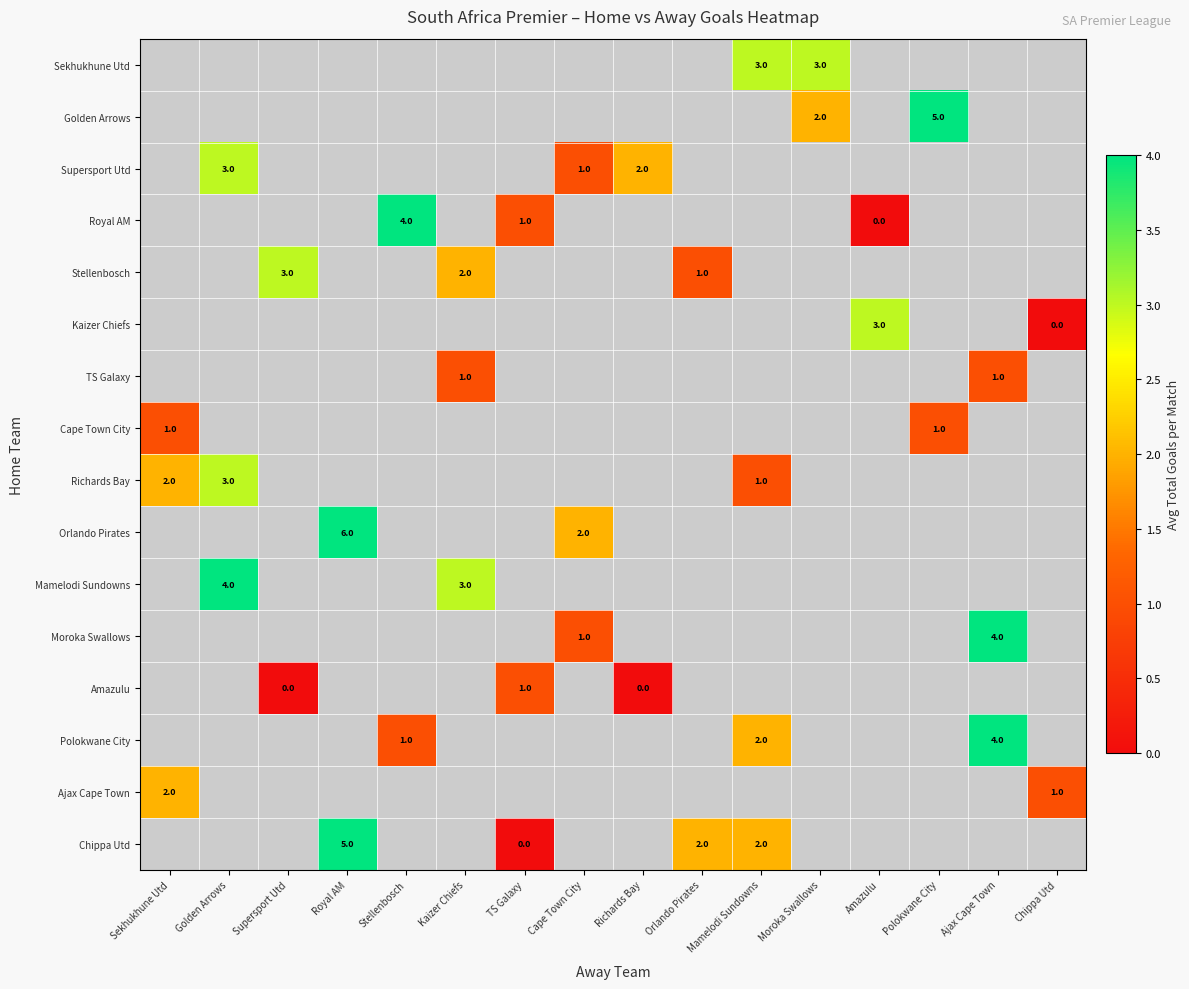

Which label corresponds to the smallest value in the chart?

Amazulu